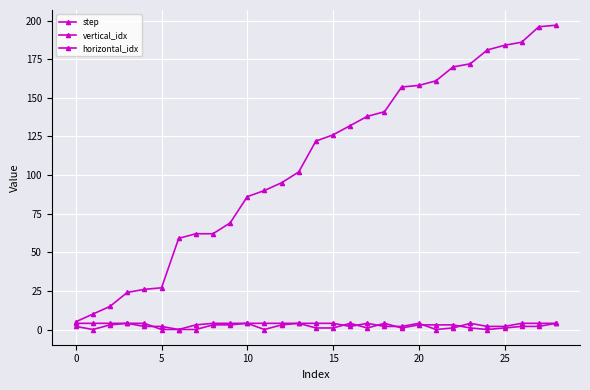

True or false: vertical_idx and step intersect in this chart.

False